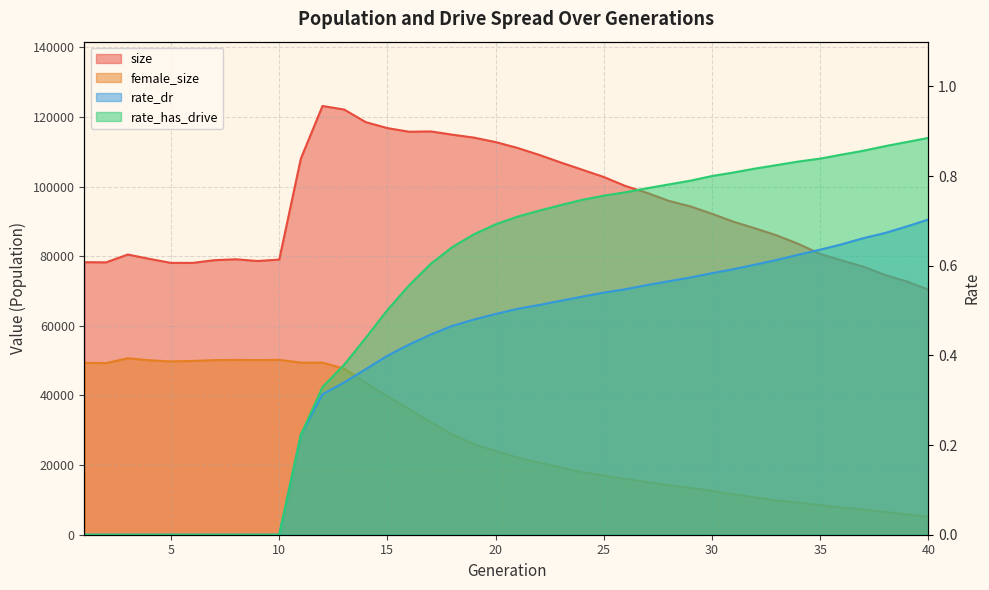

What is the sum of all female_size values?

1128505.0